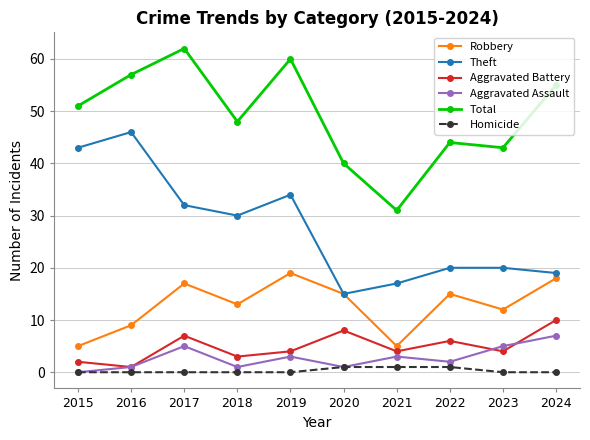

Reading left to right, extract all data points from this chart.

Robbery: 5	9	17	13	19	15	5	15	12	18
Theft: 43	46	32	30	34	15	17	20	20	19
Aggravated Battery: 2	1	7	3	4	8	4	6	4	10
Aggravated Assault: 0	1	5	1	3	1	3	2	5	7
Total: 51	57	62	48	60	40	31	44	43	55
Homicide: 0	0	0	0	0	1	1	1	0	0